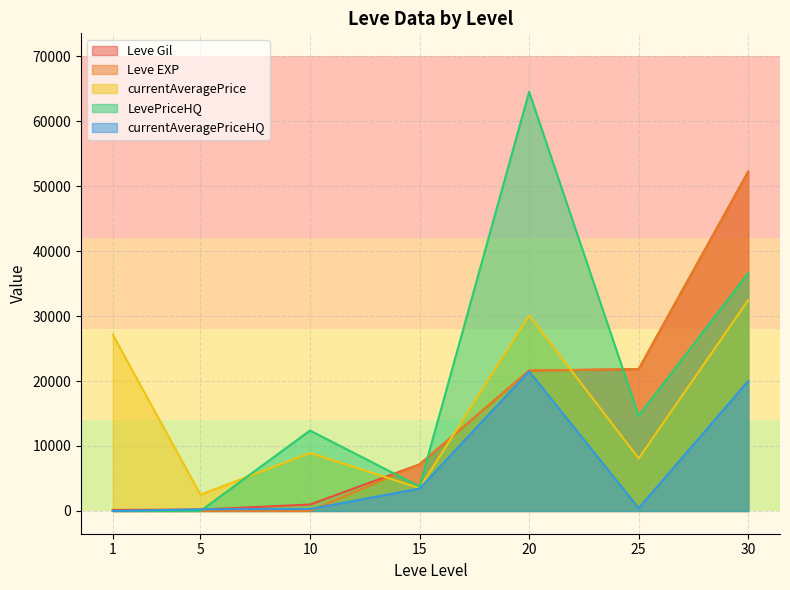

Reading left to right, extract all data points from this chart.

Leve Gil: 1=160.0	5=220.0	10=990.0	15=7170.0	20=21600.0	25=21830.0	30=52220.0
Leve EXP: 1=1.0	5=5.0	10=9.0	15=7170.0	20=21600.0	25=21830.0	30=52220.0
currentAveragePrice: 1=27128.0	5=2507.0	10=8928.6	15=3520.0	20=30088.4	25=8078.9	30=32450.0
LevePriceHQ: 1=0.0	5=0.0	10=12380.0	15=3754.5	20=64500.0	25=14642.9	30=36600.0
currentAveragePriceHQ: 1=0.0	5=258.0	10=300.0	15=3447.8	20=21485.5	25=421.0	30=20000.0